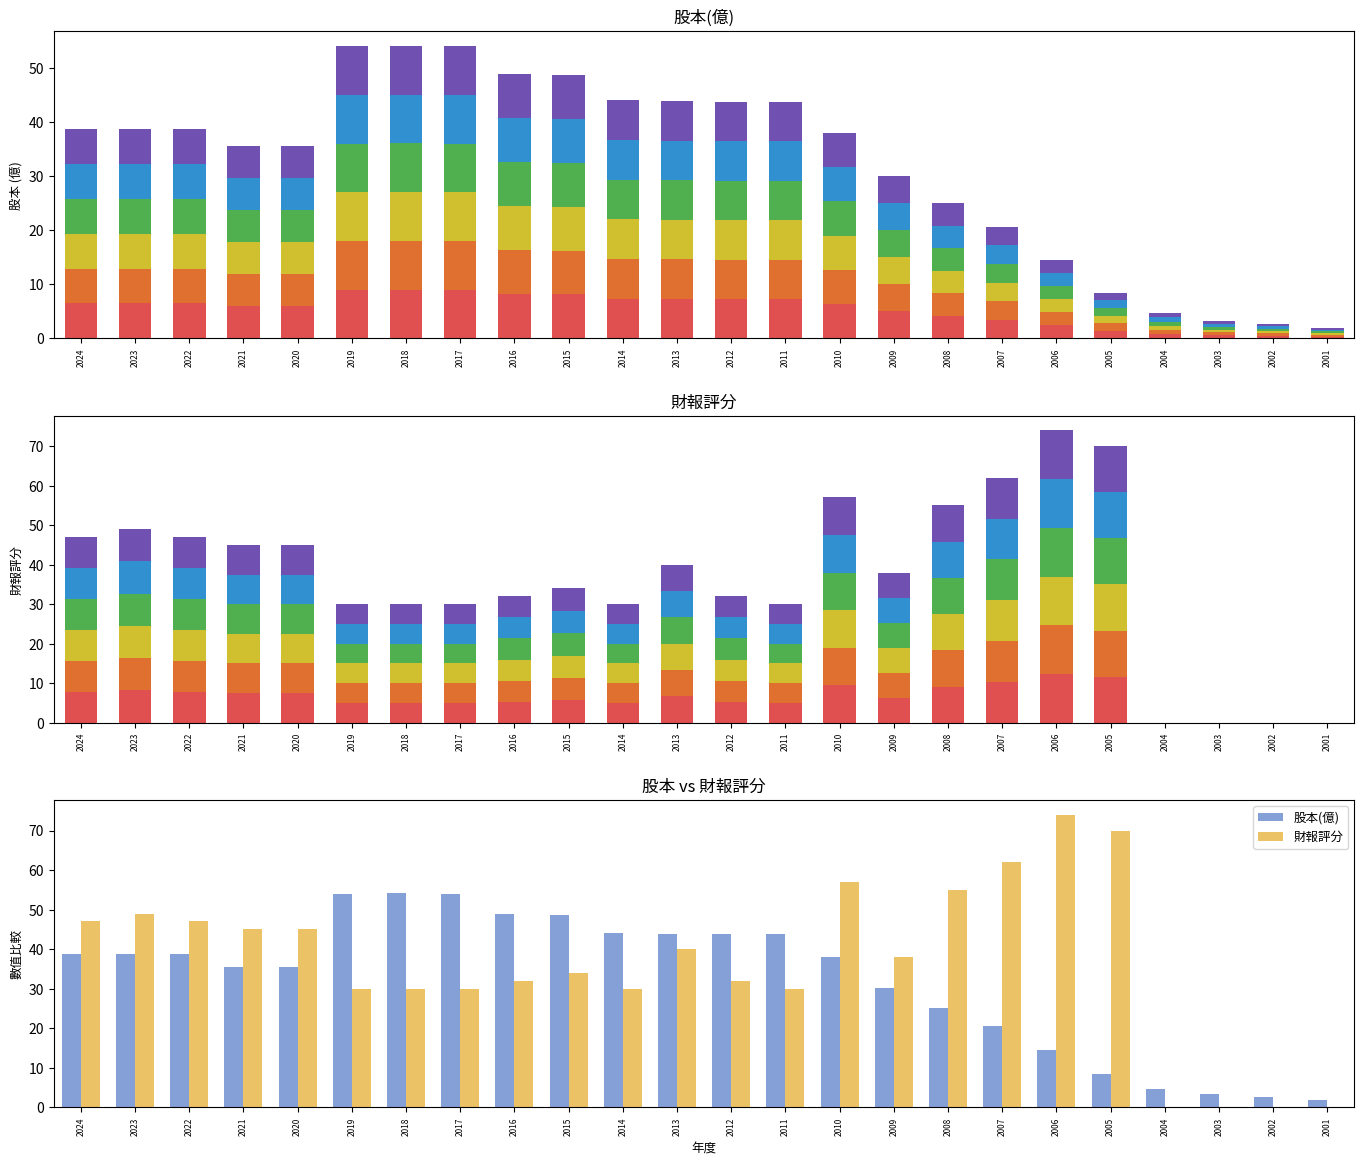

What is the value of the 股本(億) bar at the 11th from the left?

44.0